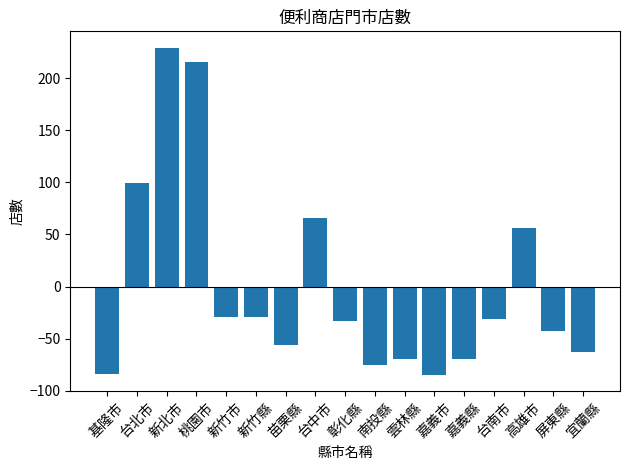

What is the difference between the second highest and second lowest values?

299.0